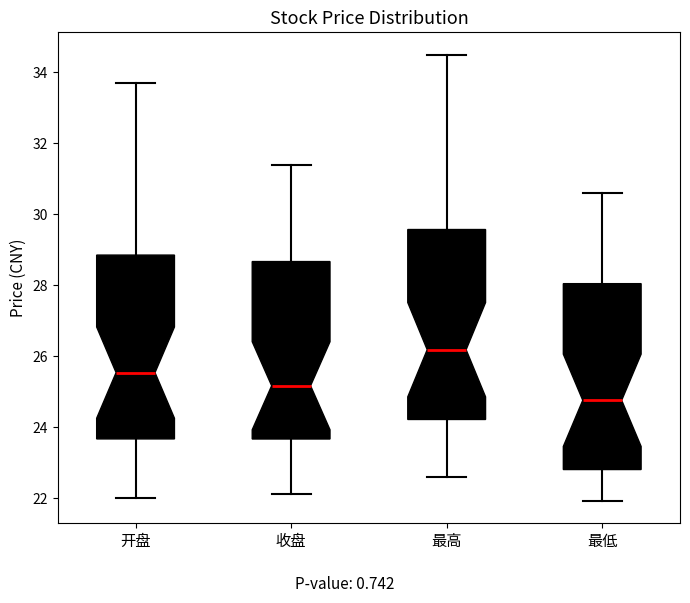

Which box has the lowest median line?

最低